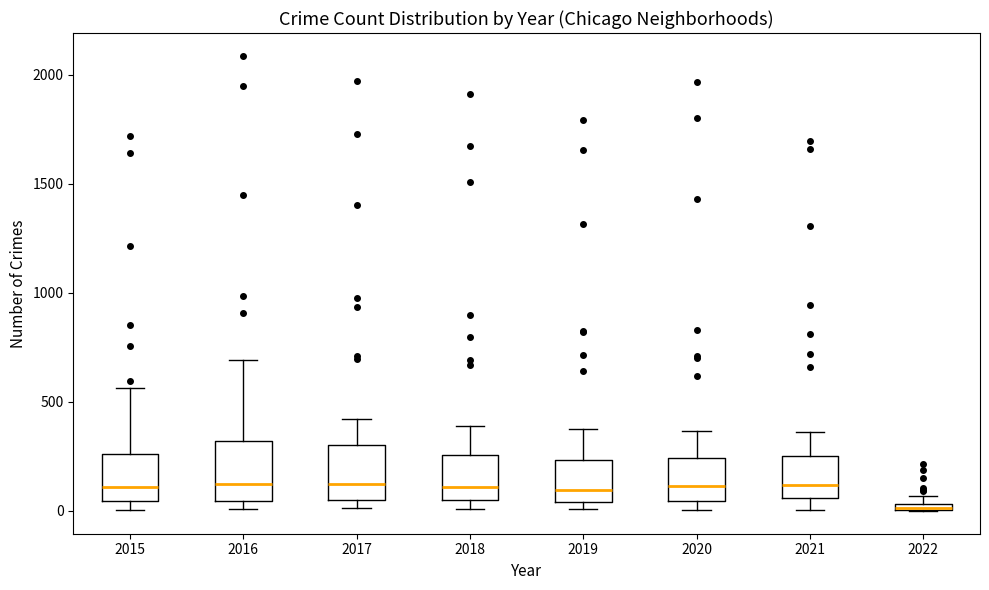

Where does the upper whisker of the box at x = 2021 end on the y-axis? The values are not printed on the chart, so give them approximately, as read against the axis.

350